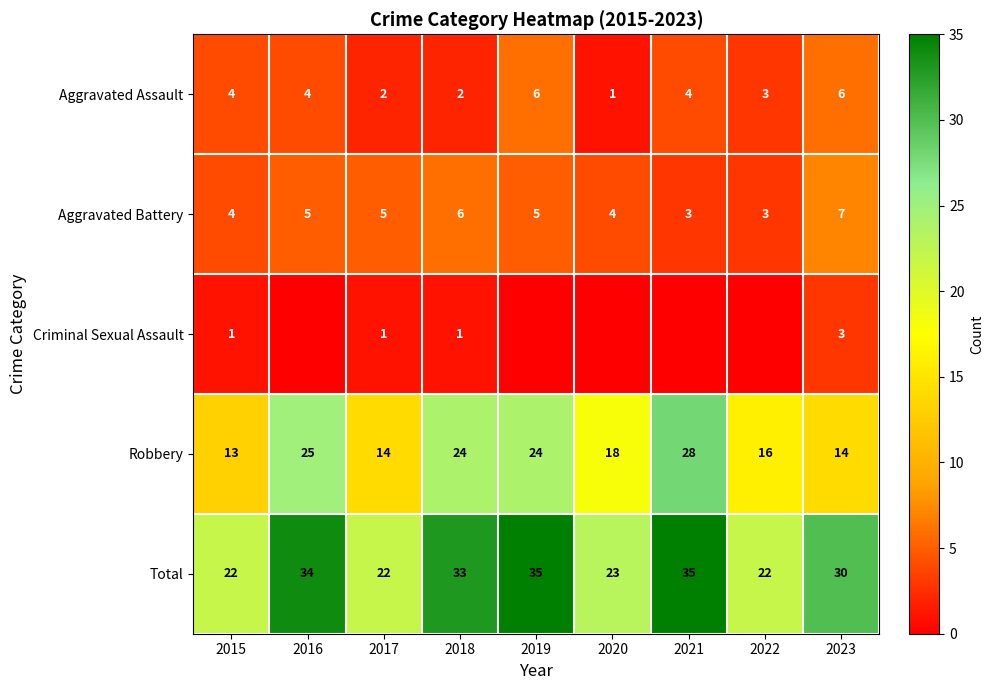

What is the sum of all Aggravated Assault values?

32